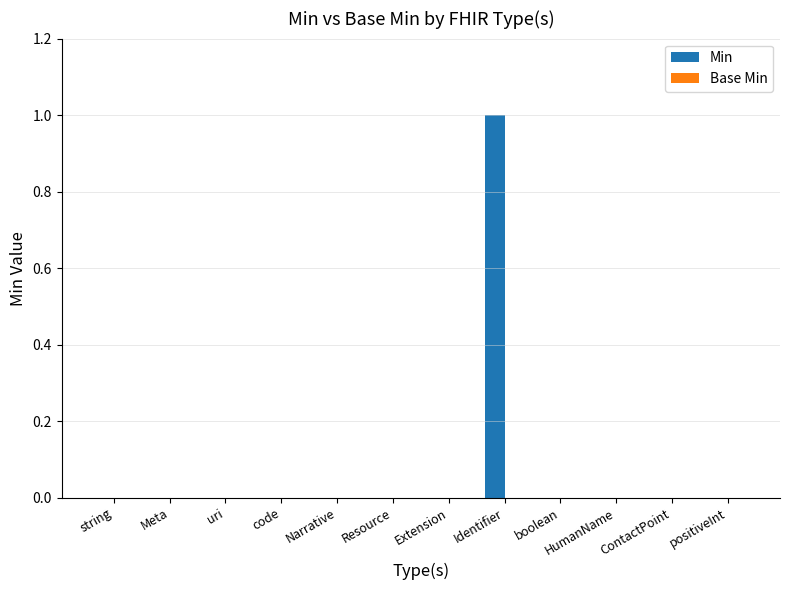

Is it true that the value at positiveInt is -1?

False